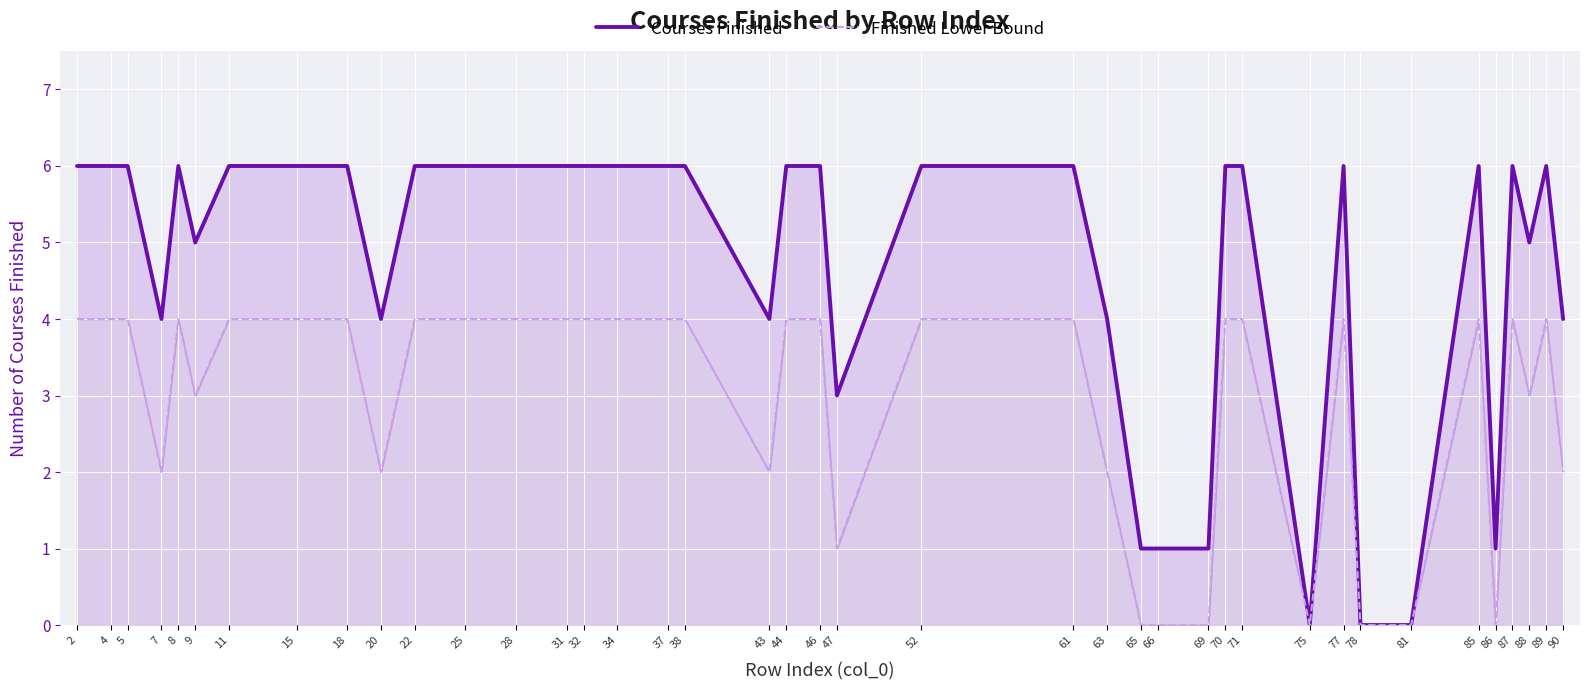

True or false: Finished Lower Bound and Courses Finished cross at least once.

False